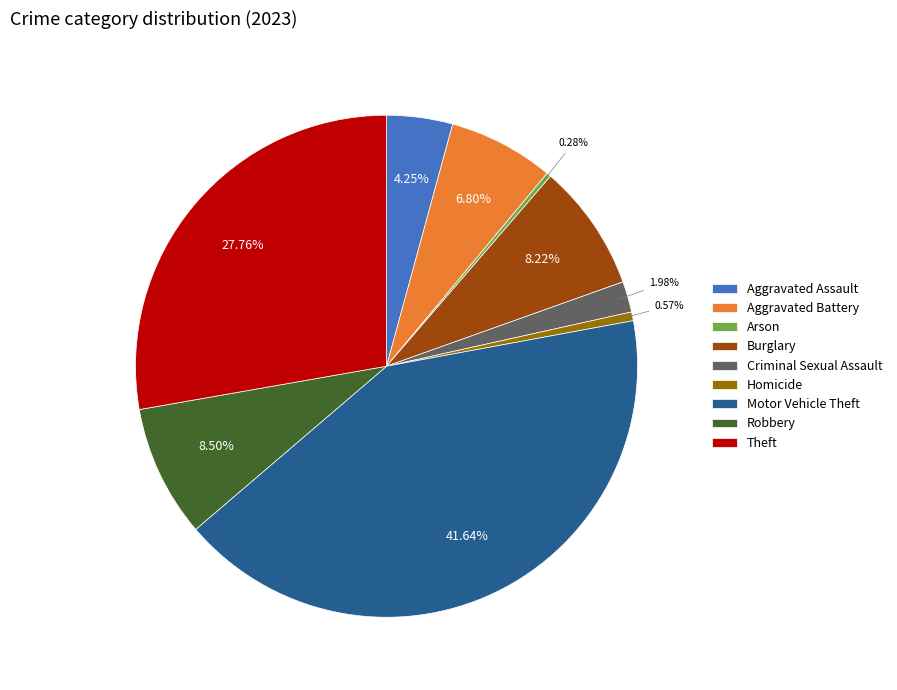

Which has a higher value, Criminal Sexual Assault or Robbery?

Robbery